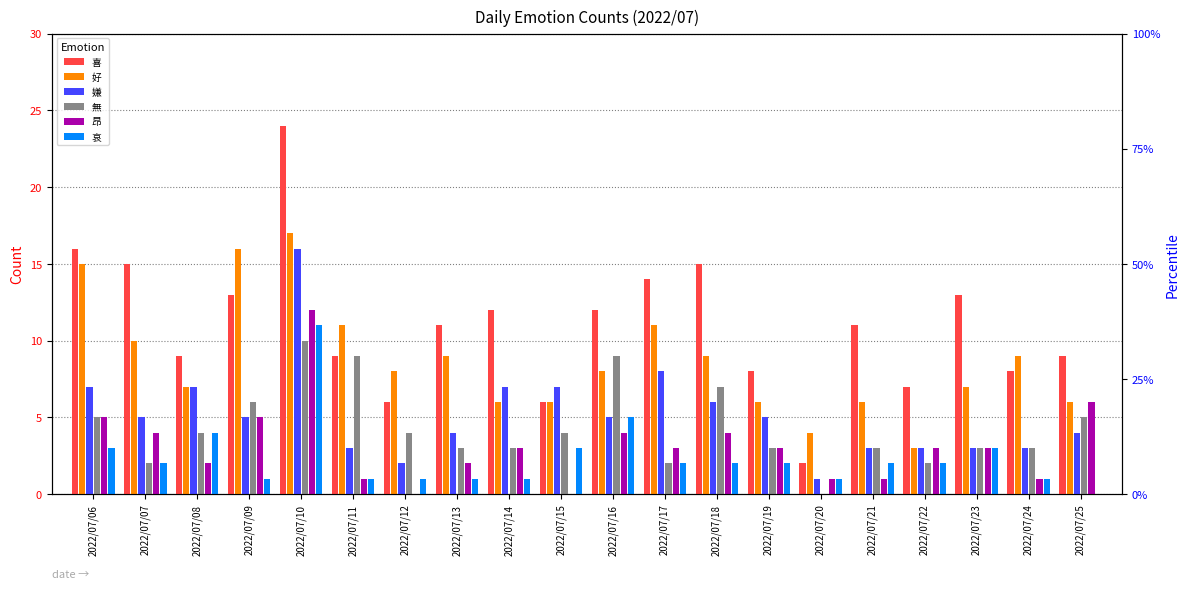

What is the value of the 哀 bar at the 1st from the left?

3